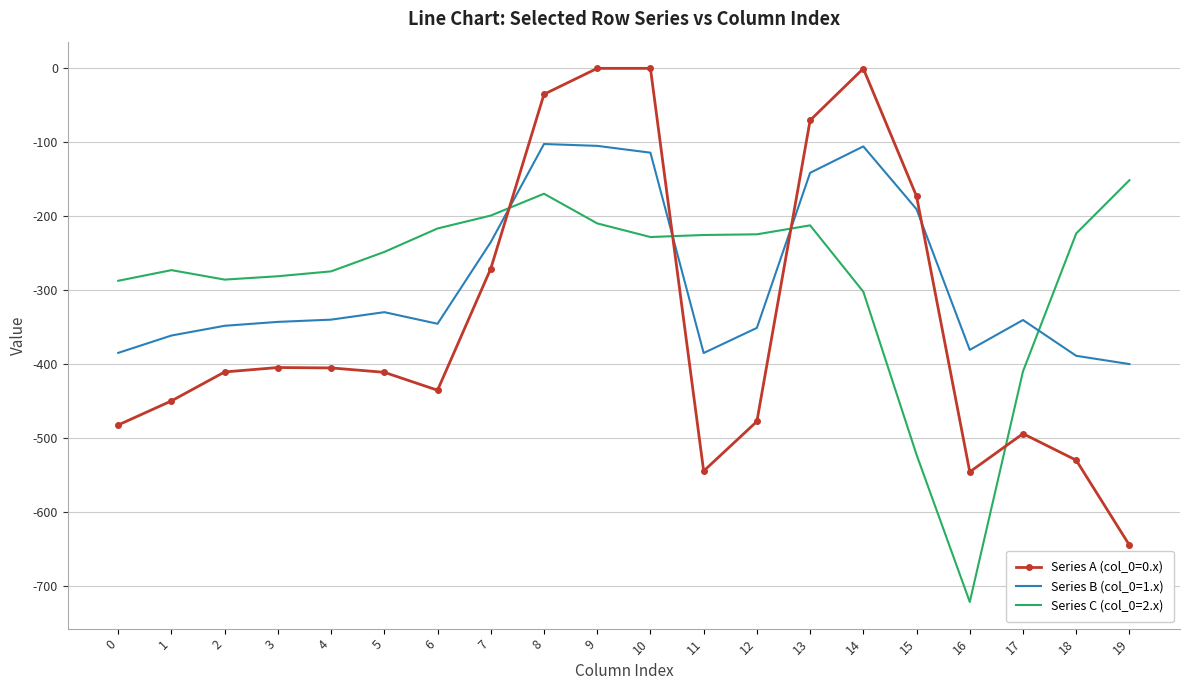

Which series has the largest range (max minus min)?

Series A (col_0=0.x)